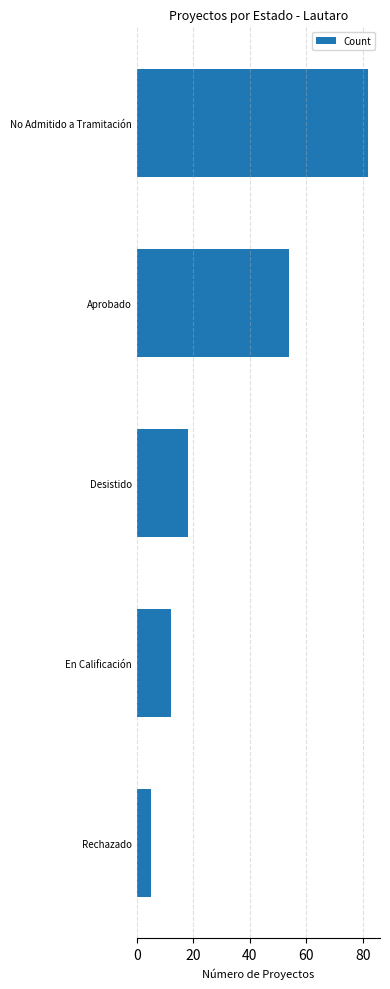

What position from the bottom is En Calificación?

2